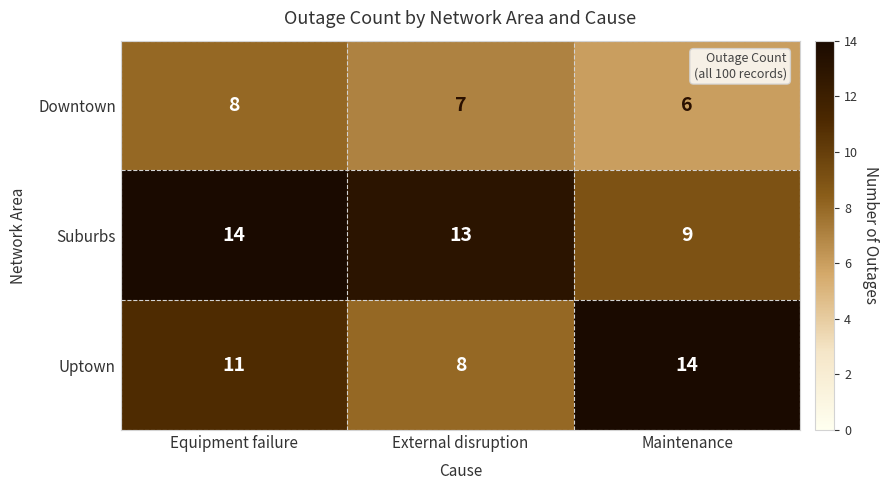

Which series has the widest spread of values?

Uptown